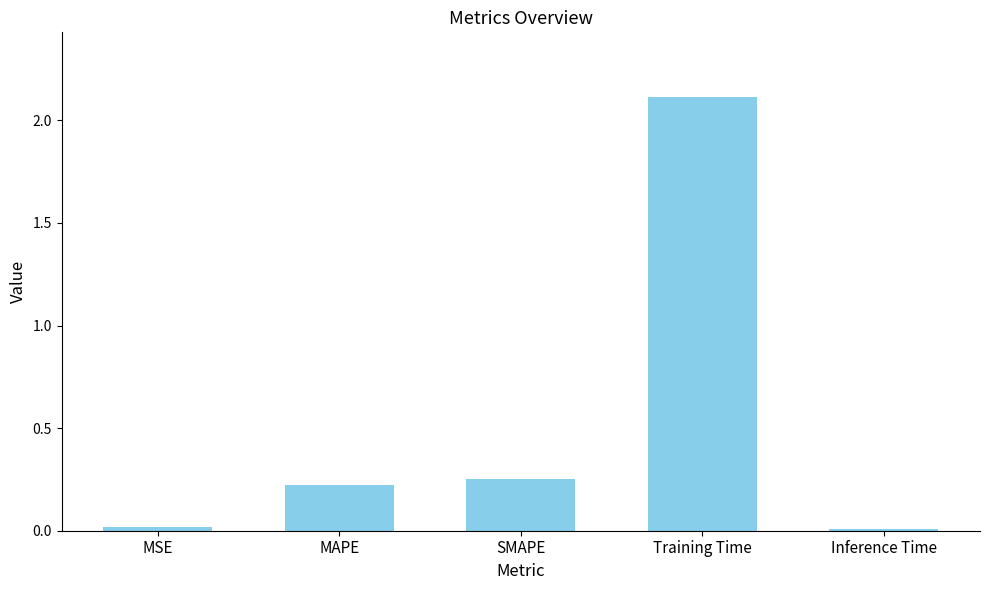

The value at Inference Time is 0.0. True or false?

True